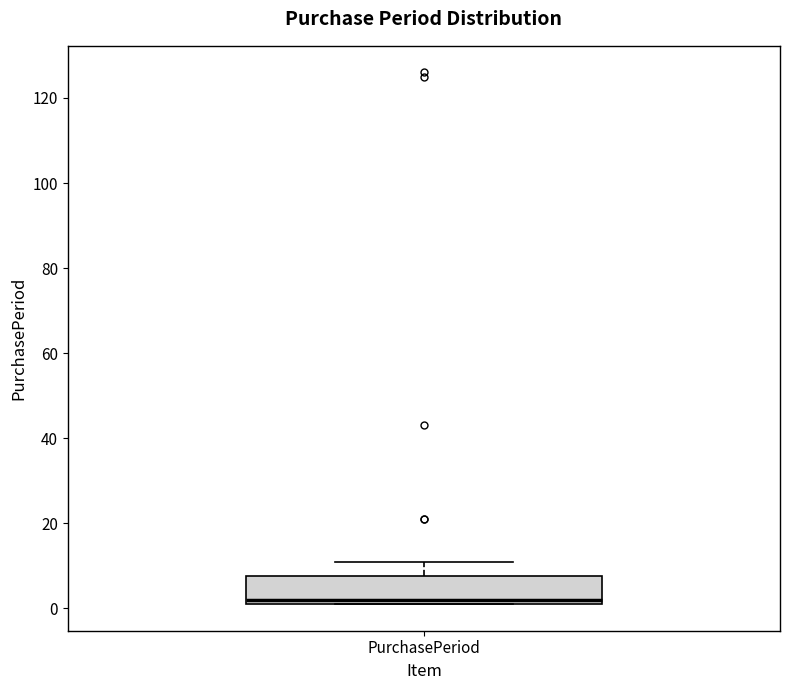

Where does the upper whisker of the box for PurchasePeriod end on the y-axis? The values are not printed on the chart, so give them approximately, as read against the axis.

12